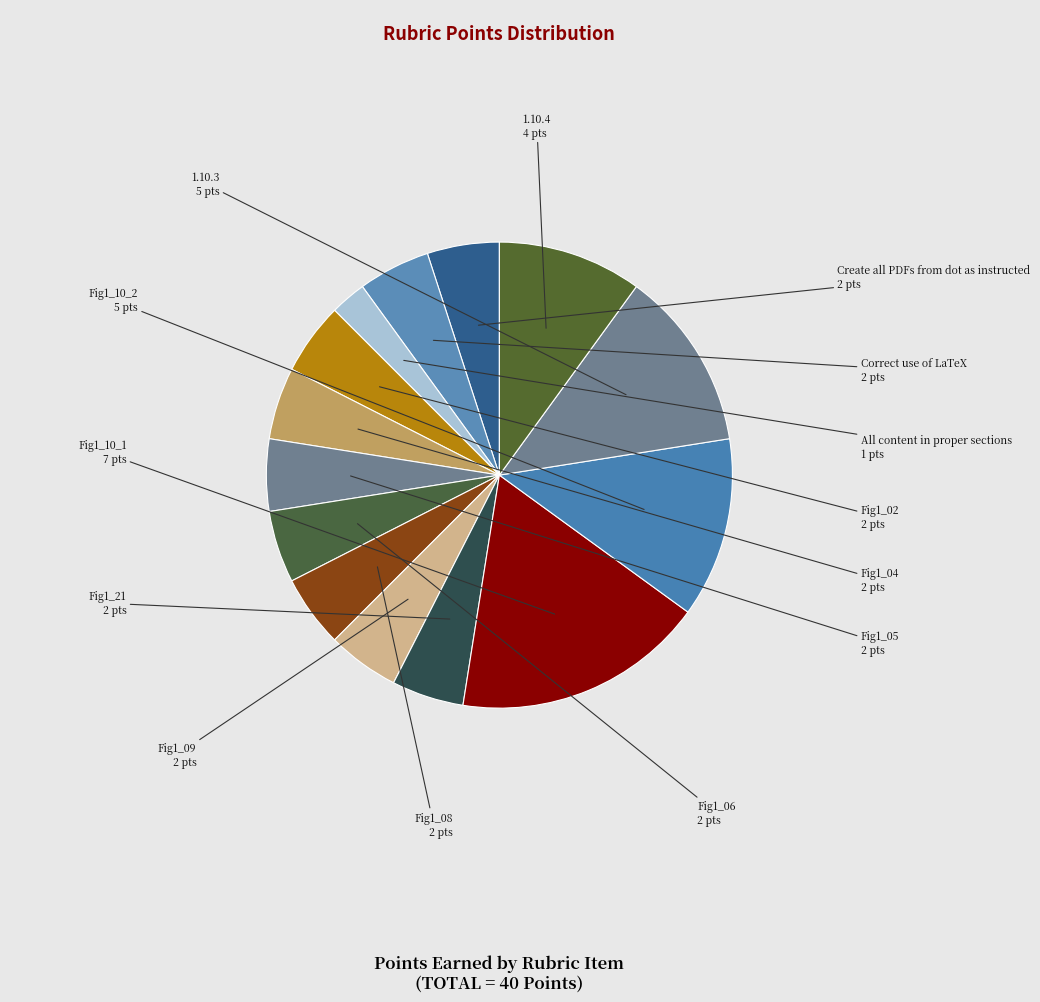

Approximately how many times larger is the value at Fig1_08 compared to Fig1_05?

1.0